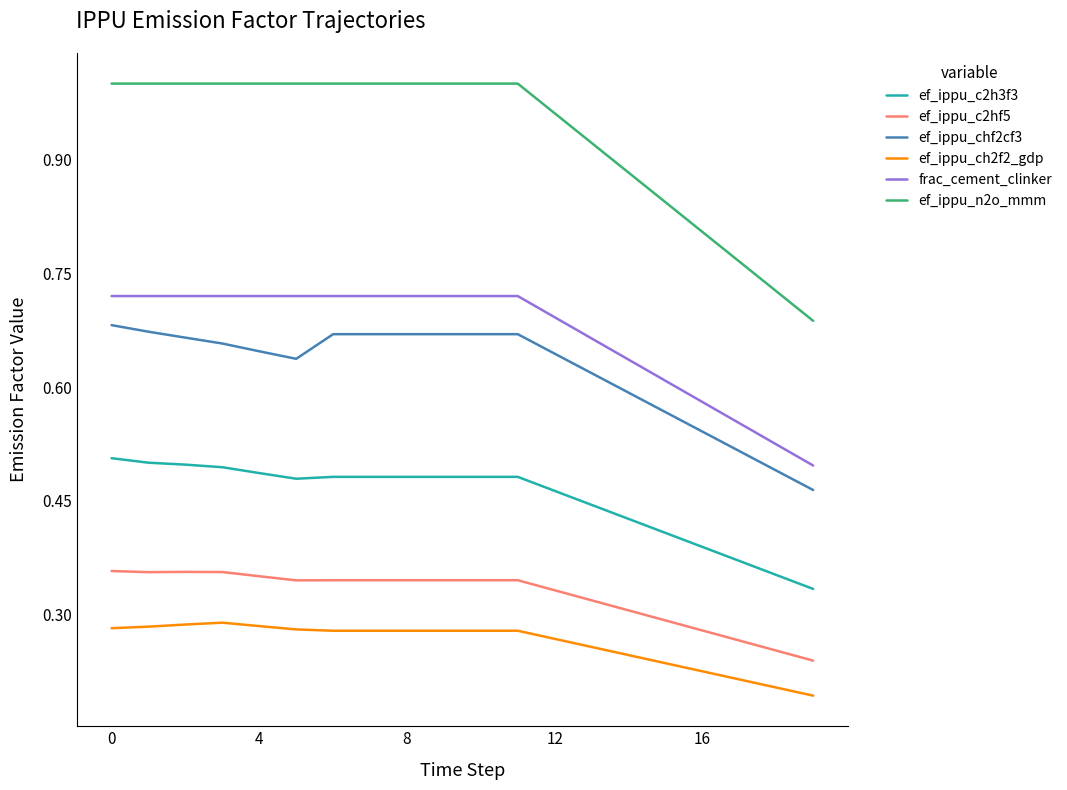

Which series has the largest range (max minus min)?

ef_ippu_n2o_mmm